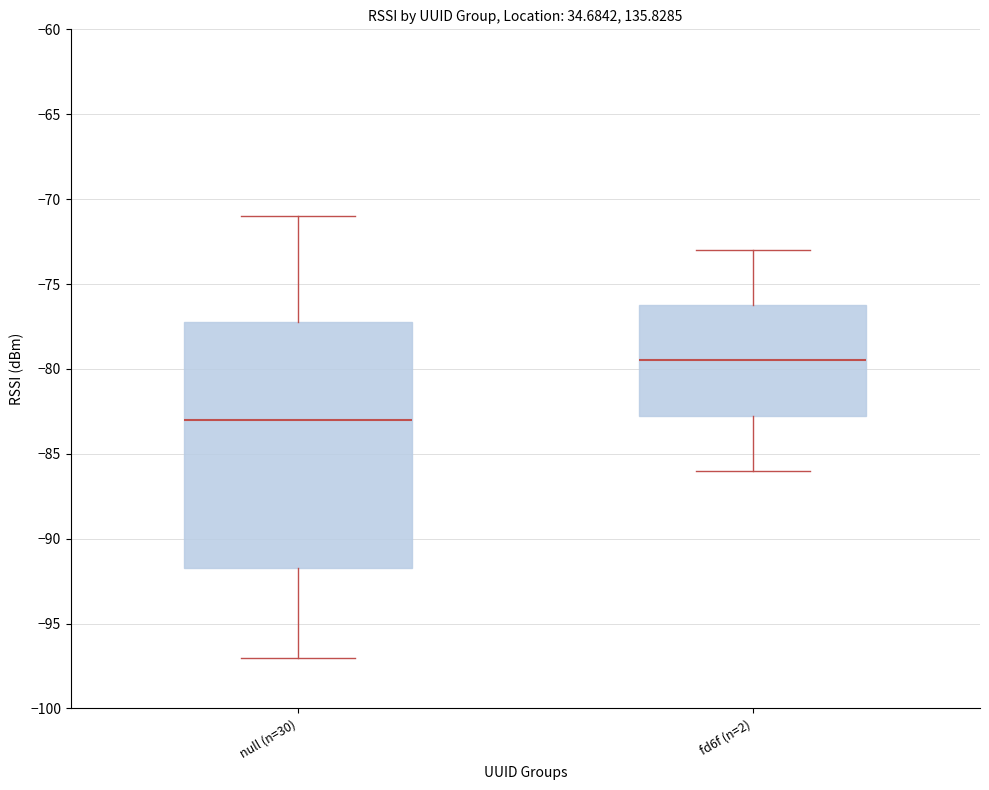

Which box's median line is the lowest?

null (n=30)